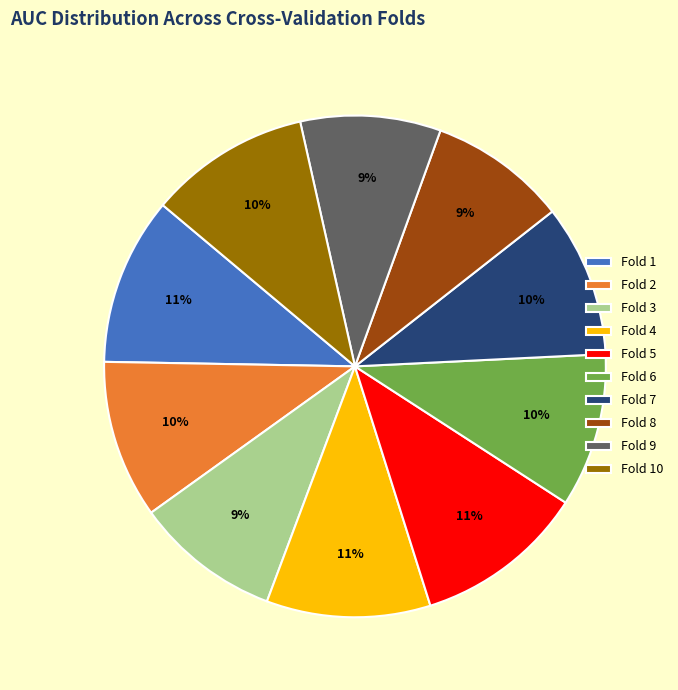

To the nearest percent, what is the difference between the Fold 5 and Fold 8 slice percentages?

2%